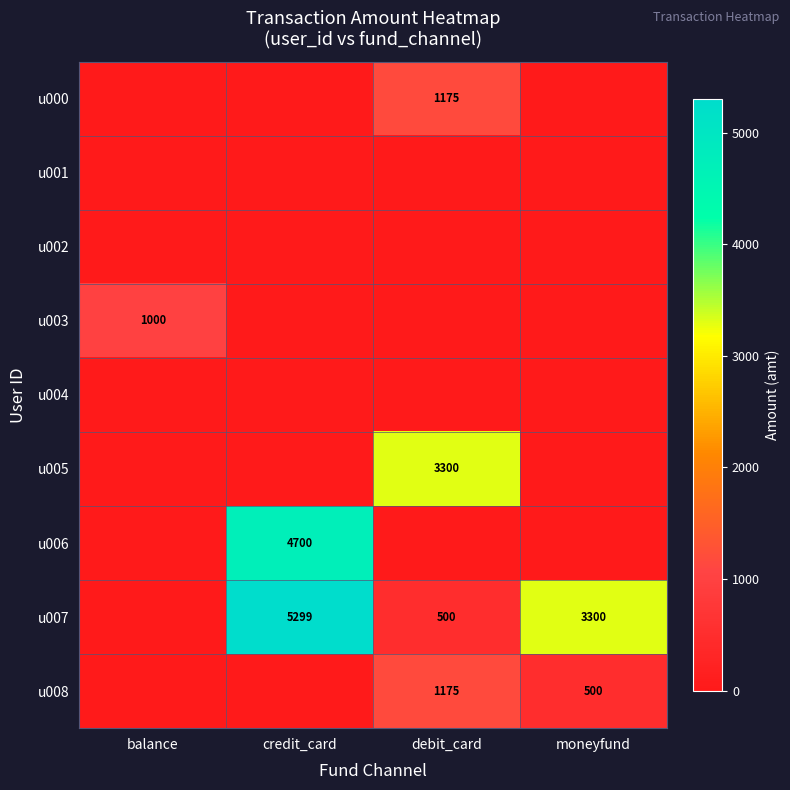

What is the sum of the u007 values at moneyfund and debit_card?

3800